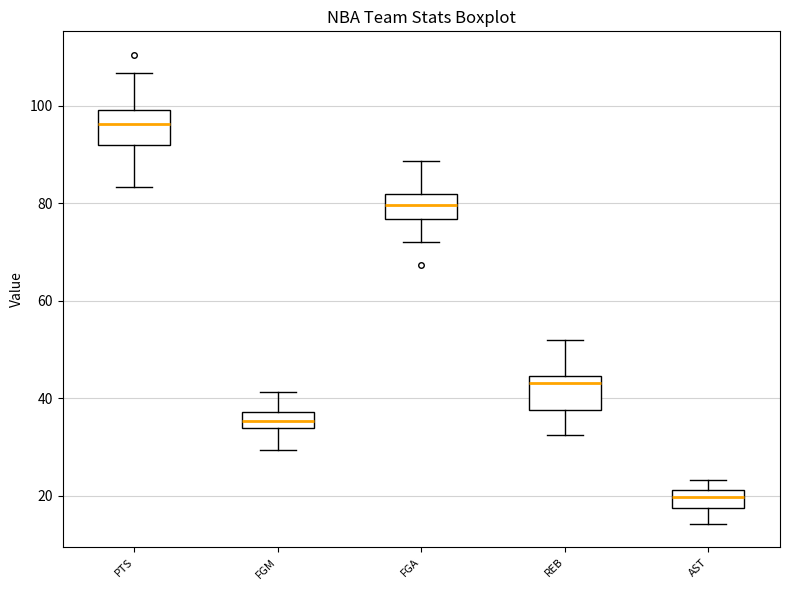

Which box's median line is the lowest?

AST